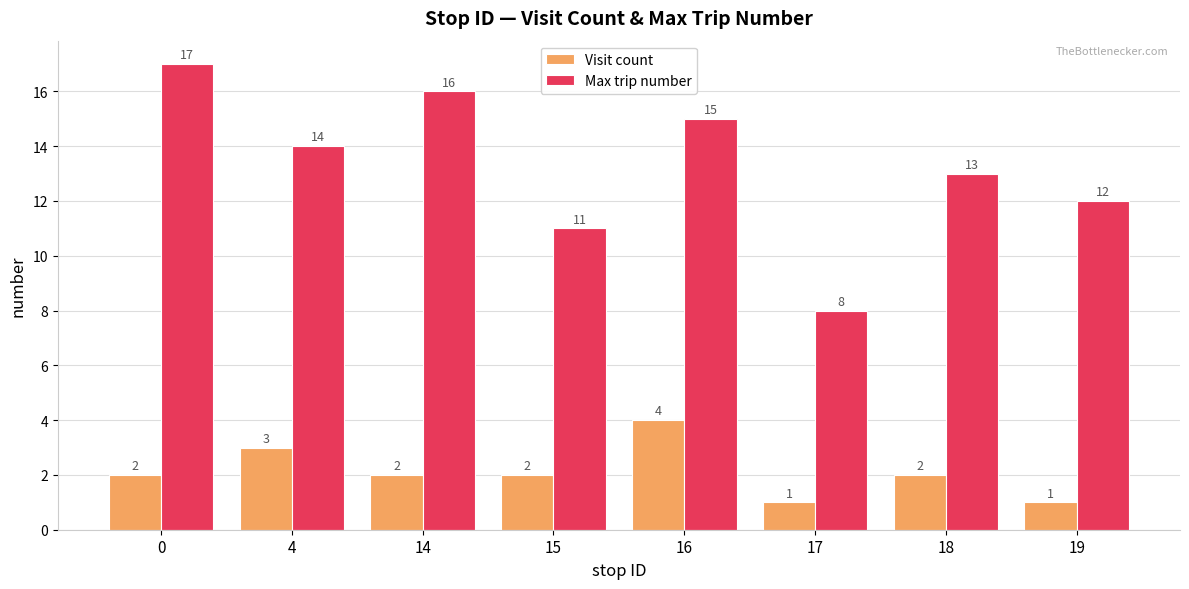

What is the maximum value shown in the chart?

17